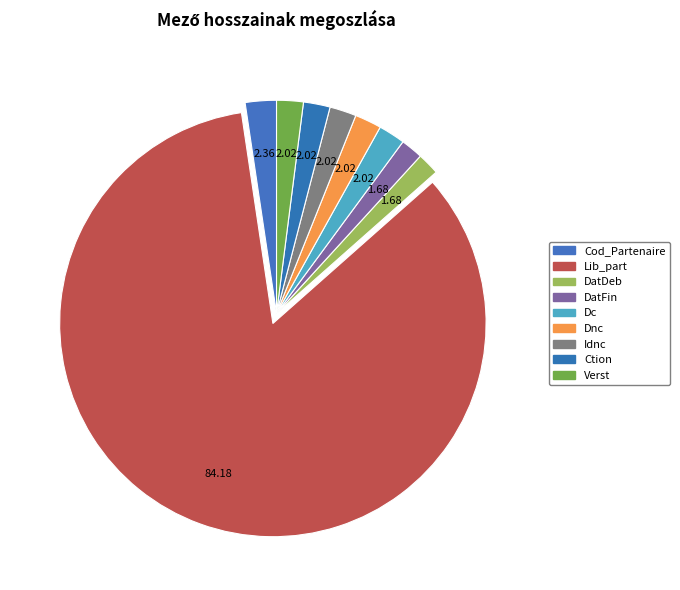

To the nearest percent, what percentage of the pie is DatDeb?

2%